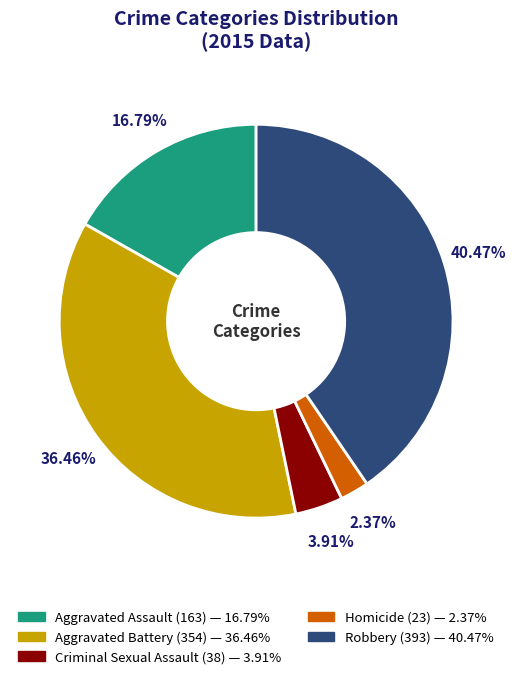

Does Homicide account for over 50% of the chart?

No